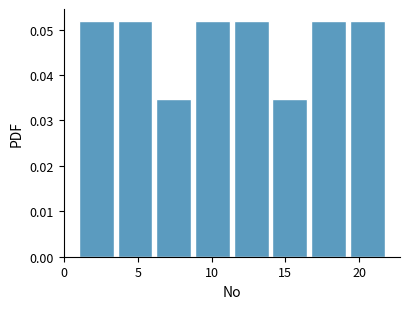

Reading left to right, list every bar in this chart as the range it spans on the x-axis followed by its height. Neither the bar edges nor the heights are printed on the chart, so give them approximately, as read against the axes.

1.0 to 3.5: 0.052
3.5 to 6.5: 0.052
6.5 to 9.0: 0.035
9.0 to 11.5: 0.052
11.5 to 14.0: 0.052
14.0 to 17.0: 0.035
17.0 to 19.5: 0.052
19.5 to 22.0: 0.052